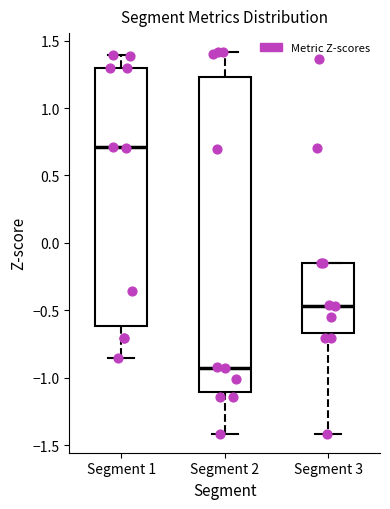

Where does the median line of the box for Segment 3 sit on the y-axis? The values are not printed on the chart, so give them approximately, as read against the axis.

-0.45